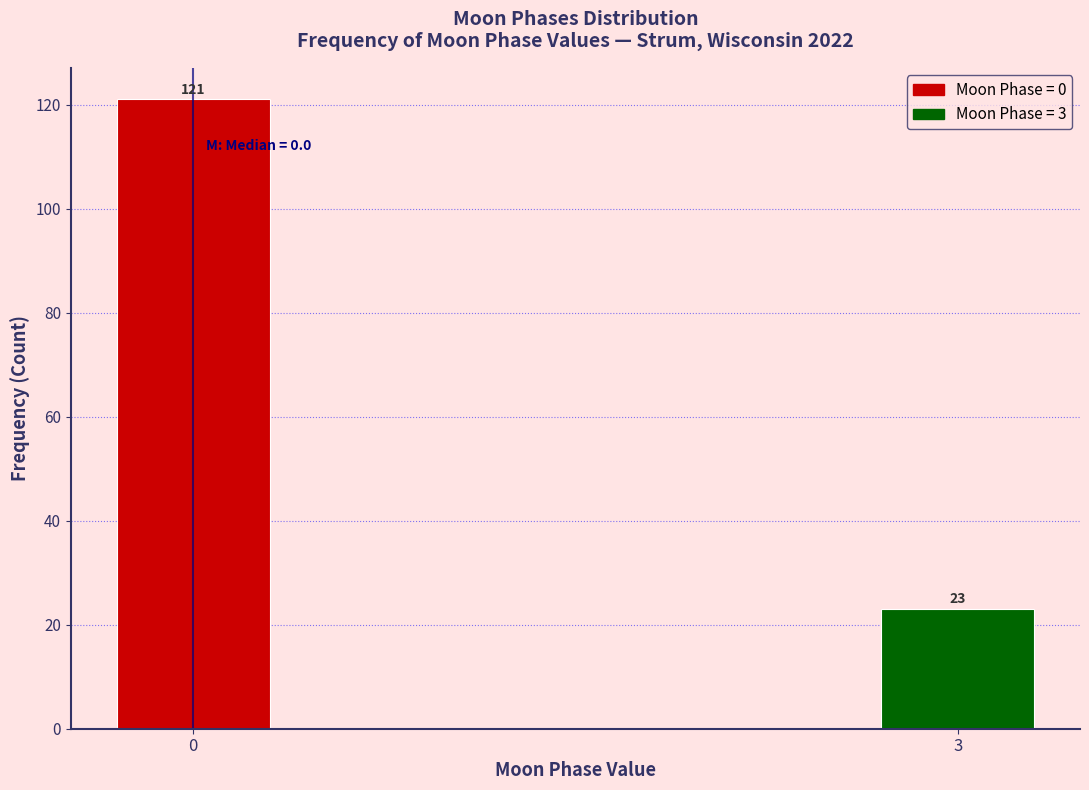

Reading left to right, extract all data points from this chart.

121	23